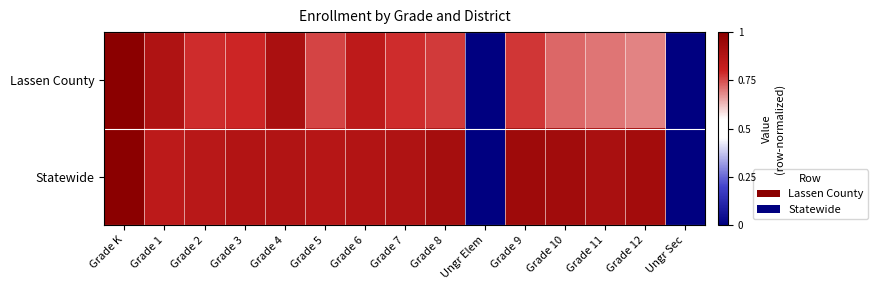

What is the maximum value shown in the chart?

1.0